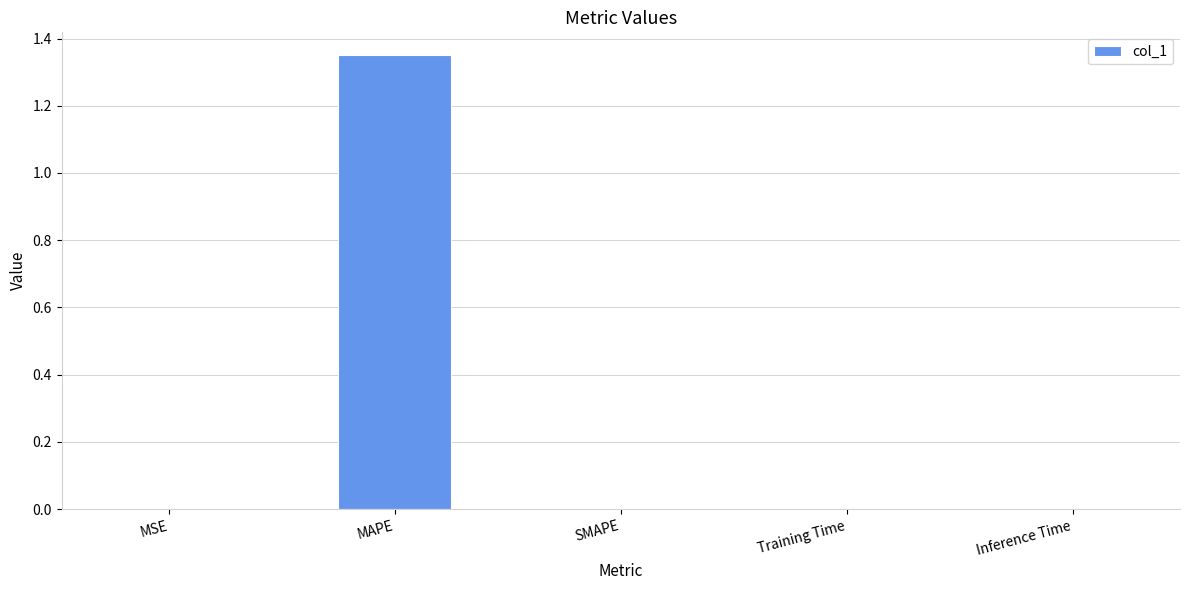

Is it true that the value at Inference Time is 0.0?

True